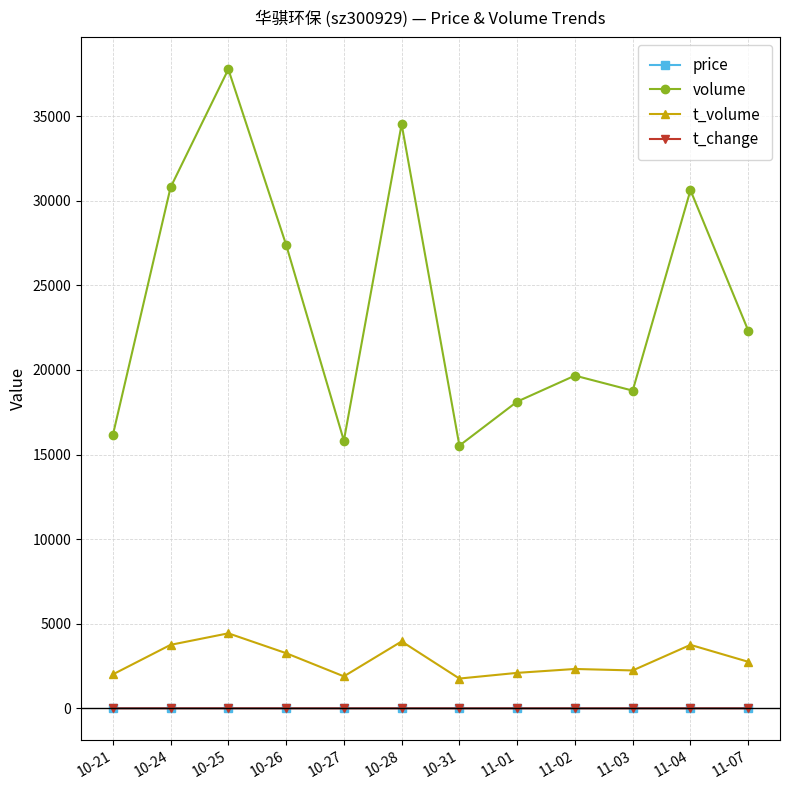

True or false: price and t_volume intersect in this chart.

False